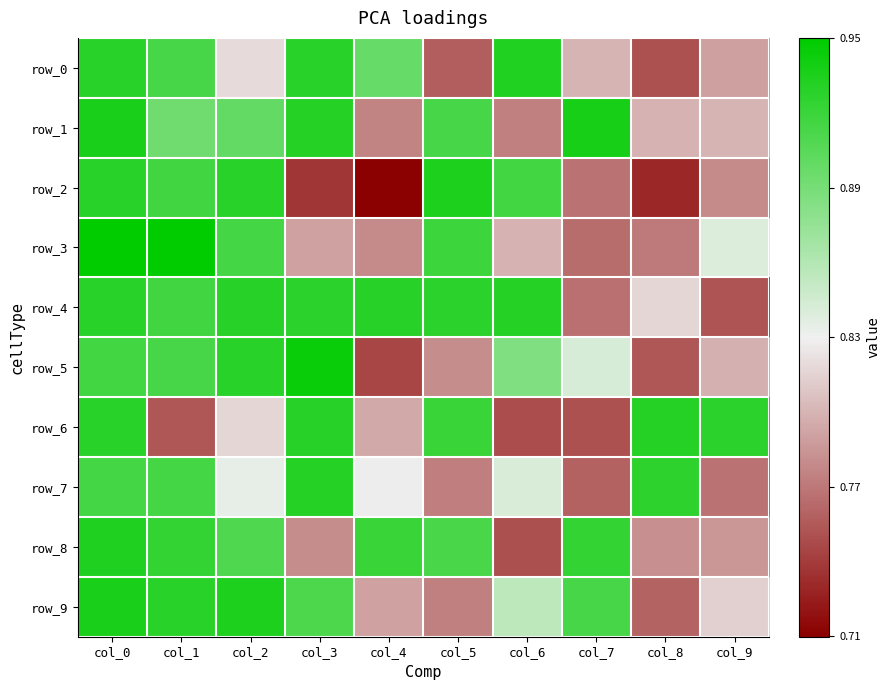

The value of row_1 at col_4 is 0.8. True or false?

True